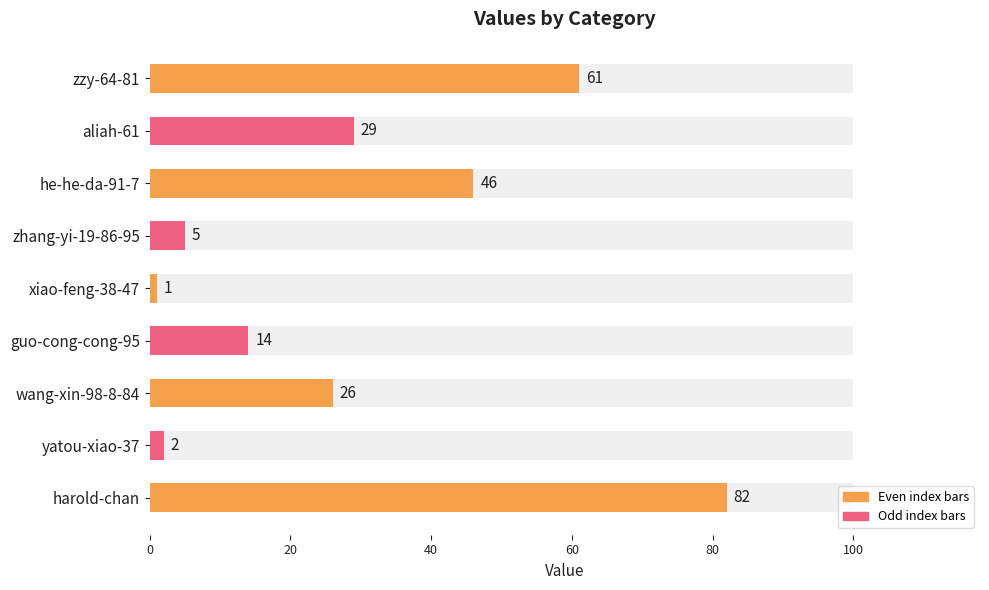

Reading right to left, extract all data points from this chart.

82	2	26	14	1	5	46	29	61